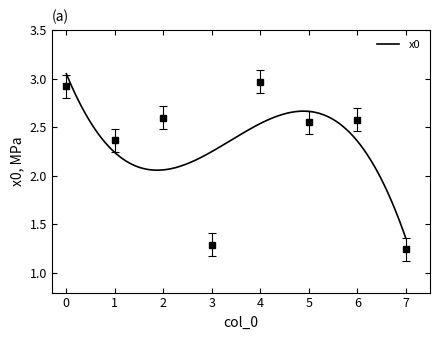

Is it true that the value at 3 is 1.3?

True